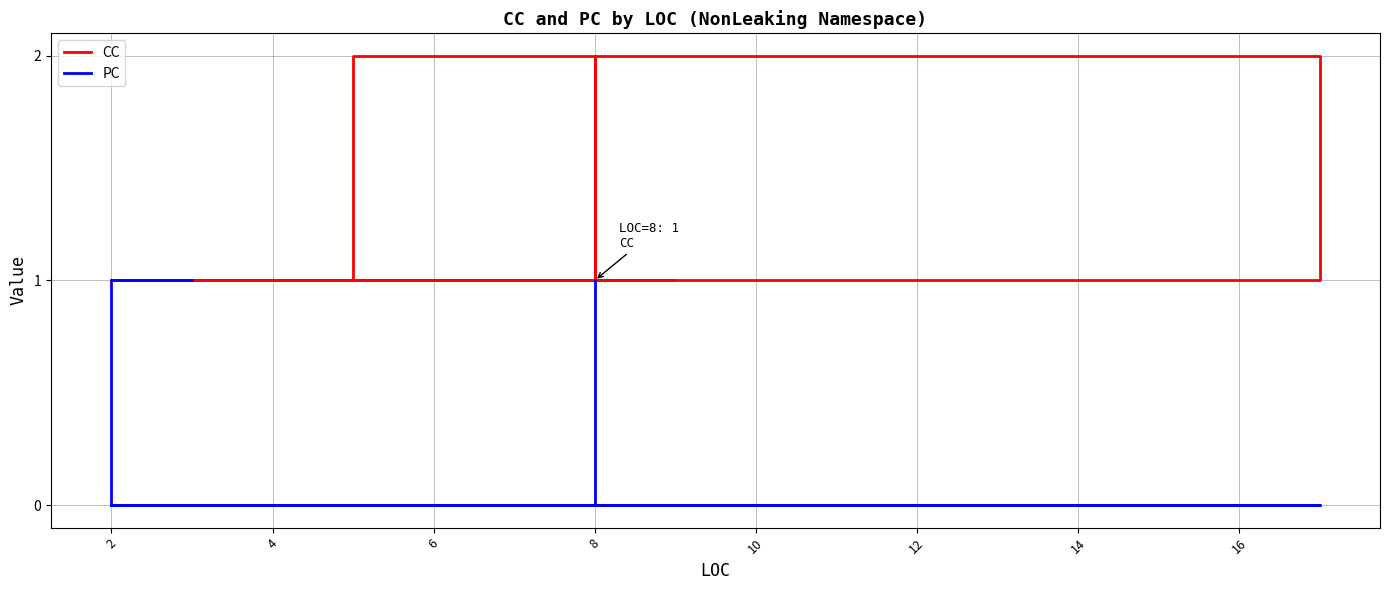

Which series has the largest total across all categories?

CC